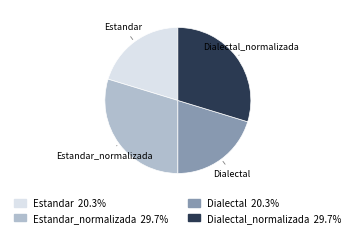

Between Dialectal and Estandar_normalizada, which is larger?

Estandar_normalizada